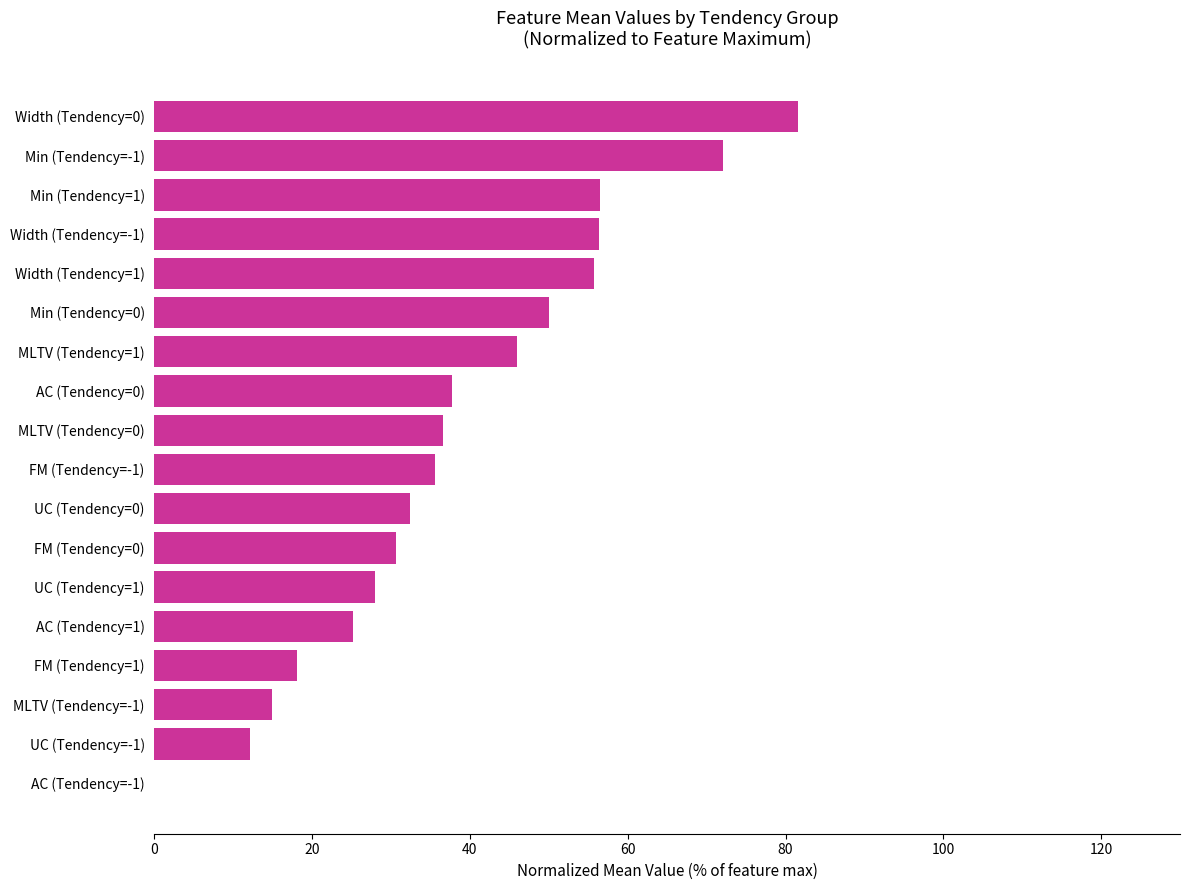

What is the sum of the values at UC (Tendency=0) and FM (Tendency=-1)?

67.9